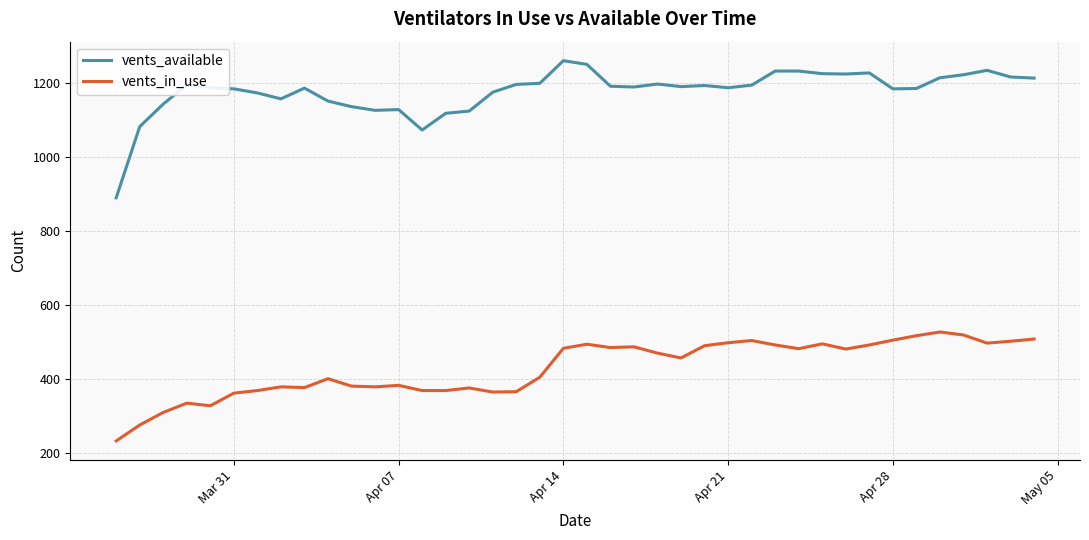

What is the difference between the maximum and second lowest values in the vents_available series?

187